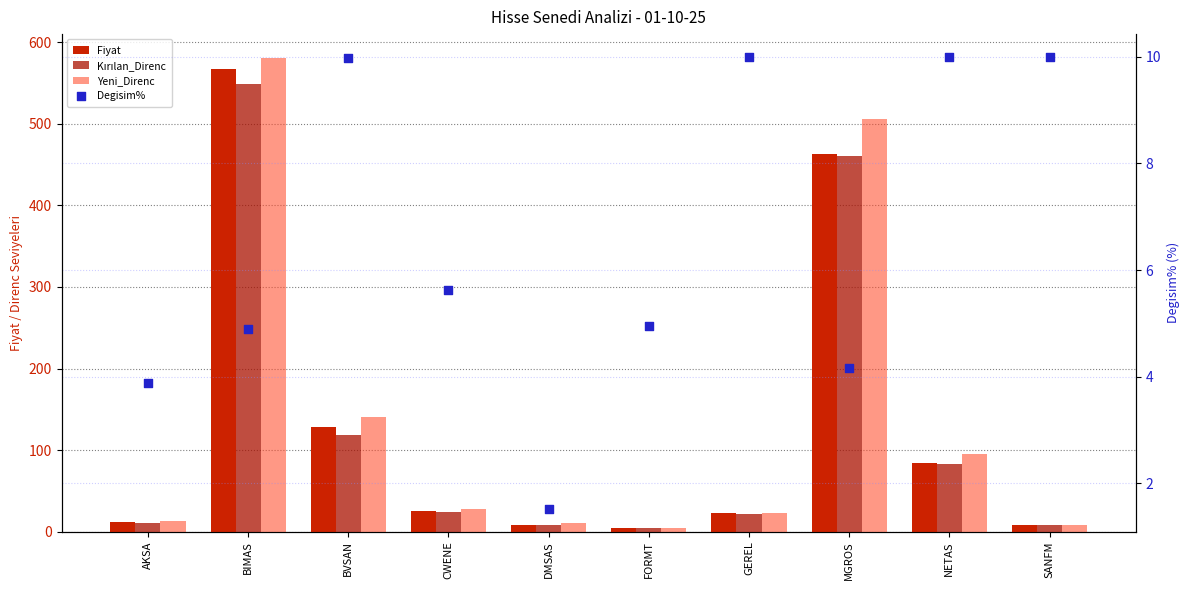

At which category is the sum across all series the highest?

BIMAS